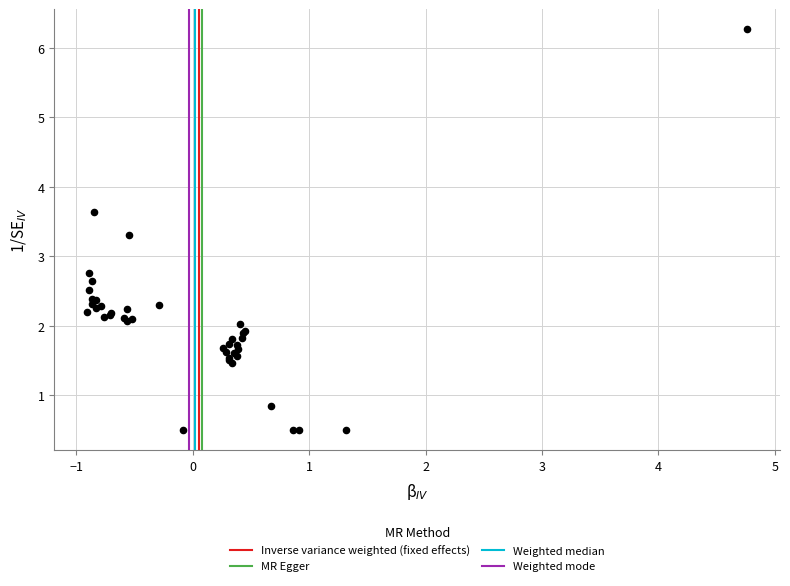

What Y value in the scatter plot is closest to 3?

2.8